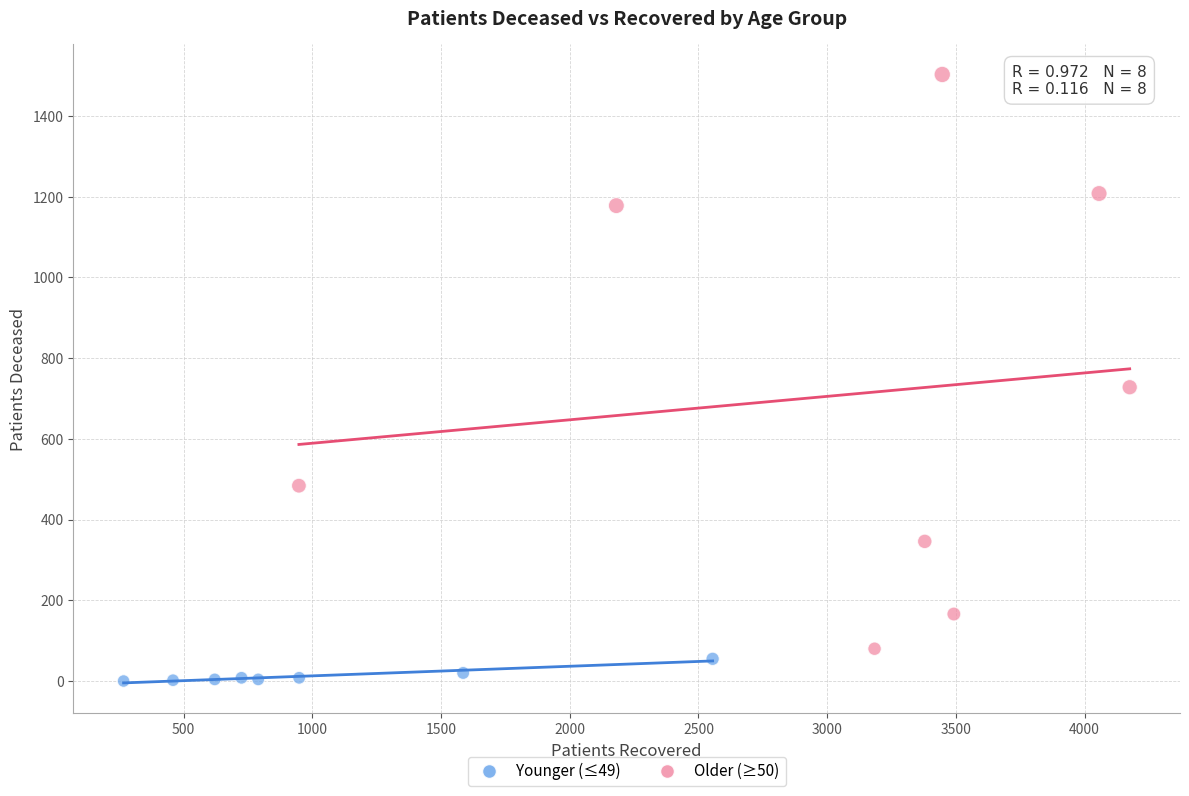

Which series contains the lowest Y value?

Younger (≤49)